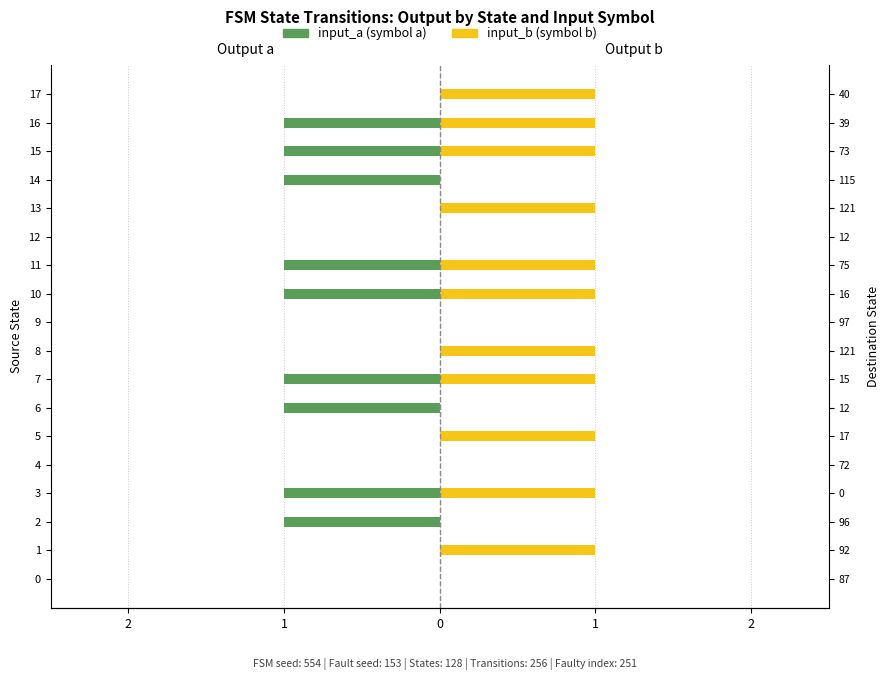

What is the minimum value for input_a (symbol a)?

-1